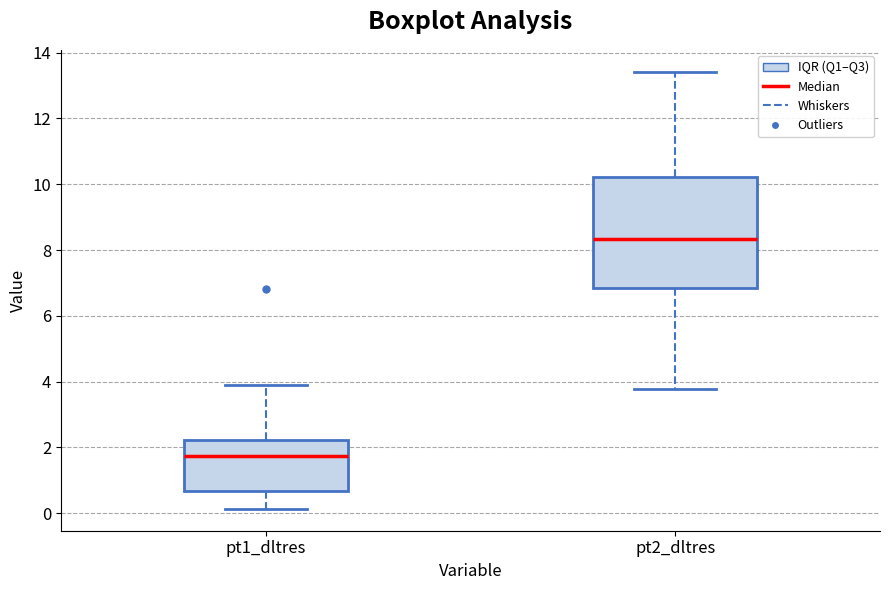

Comparing the boxes themselves (not the whiskers), which one is the tallest?

pt2_dltres